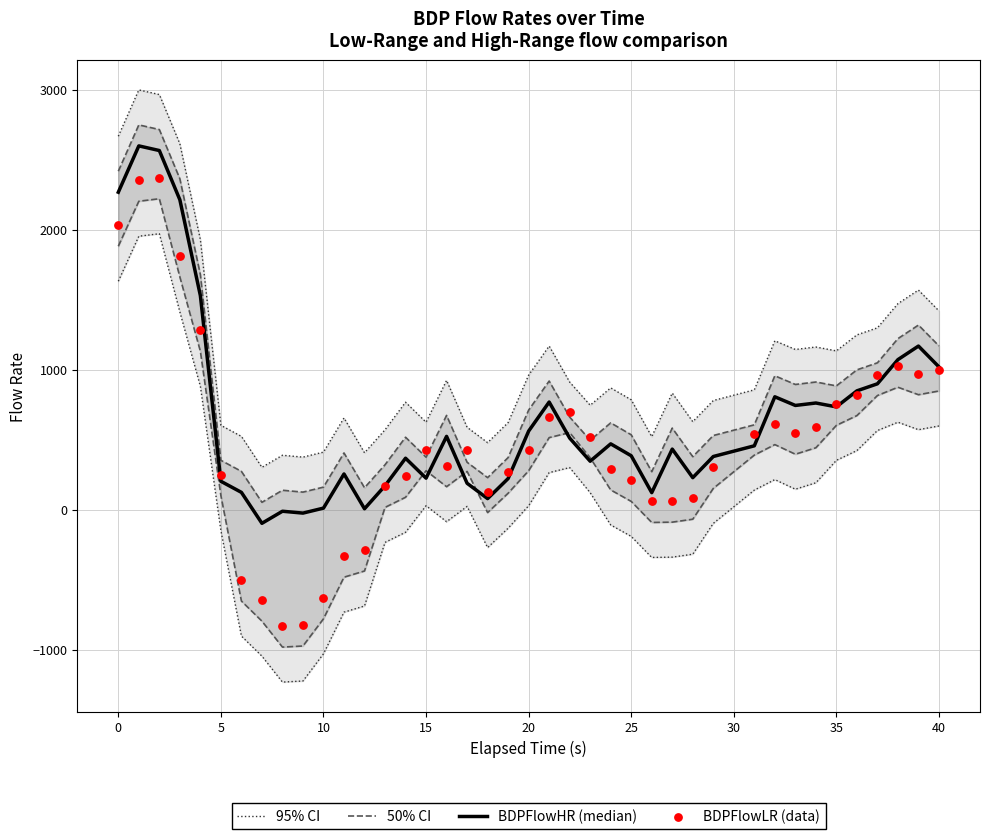

Is the value of BDPFlowLR (data) at 27 greater than the value of BDPFlowHR (median) at 20?

No